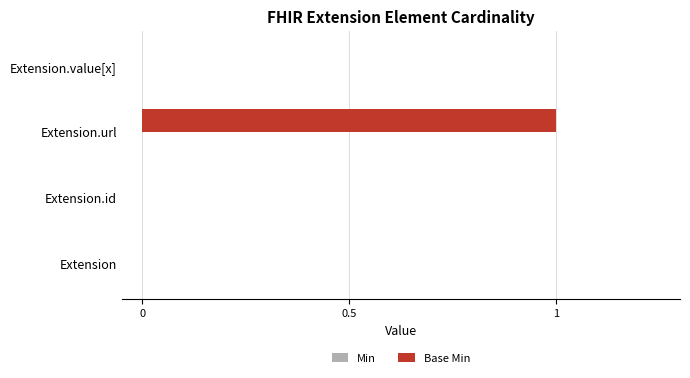

Which category has the highest value across all series?

Extension.url